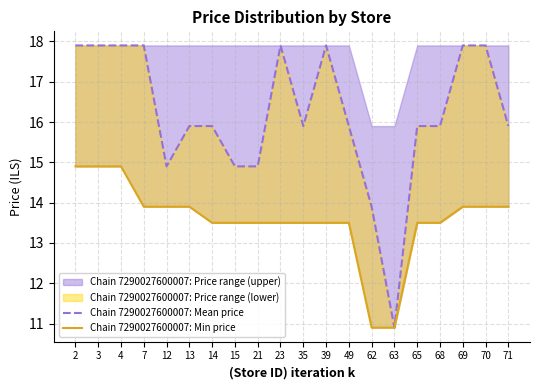

What is the difference between the Chain 7290027600007: Mean price values at 12 and 68?

1.0